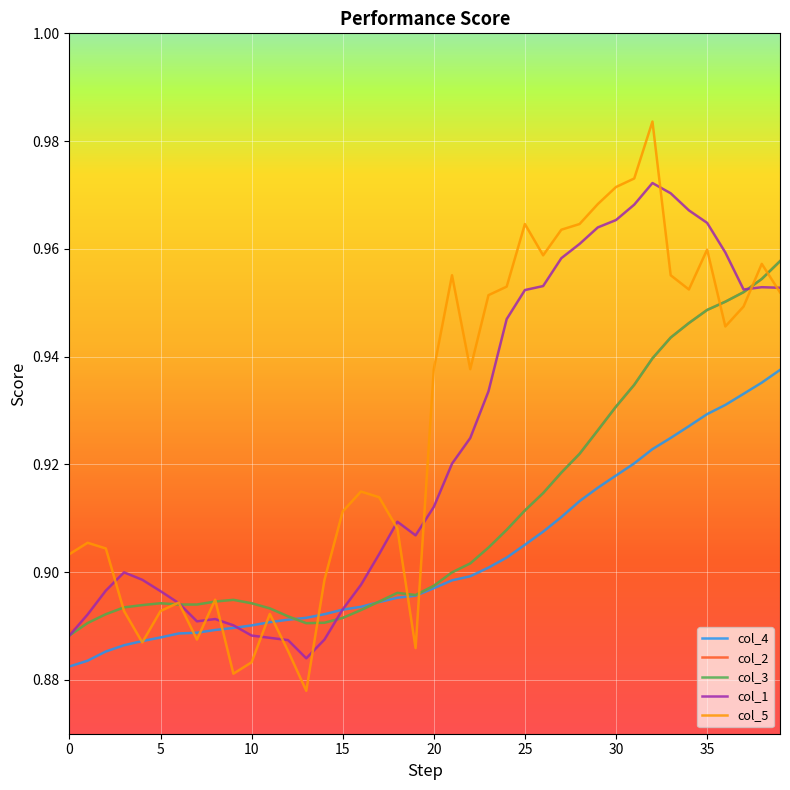

Does the chart have visible grid lines?

Yes